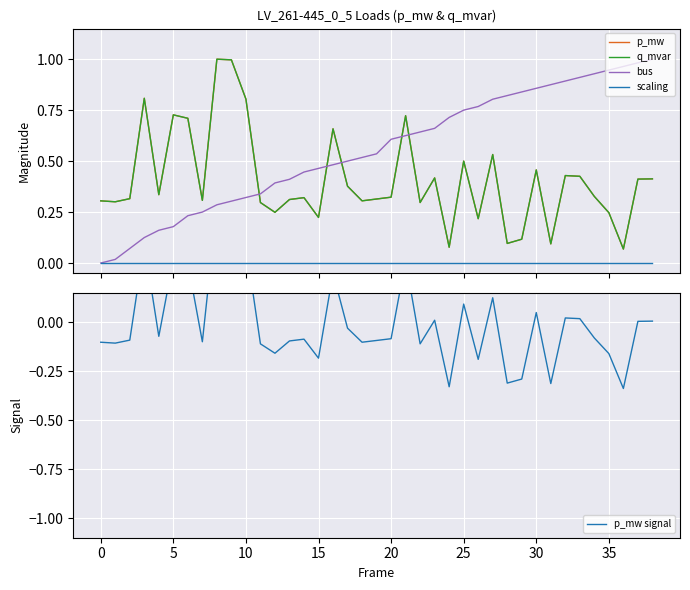

True or false: p_mw has a value of 0.2 at 32.

False